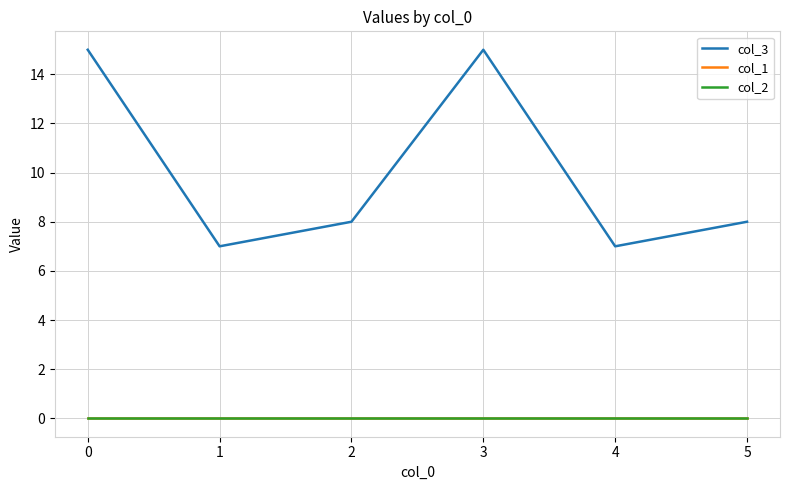

Does the chart display data point markers on the line(s)?

No